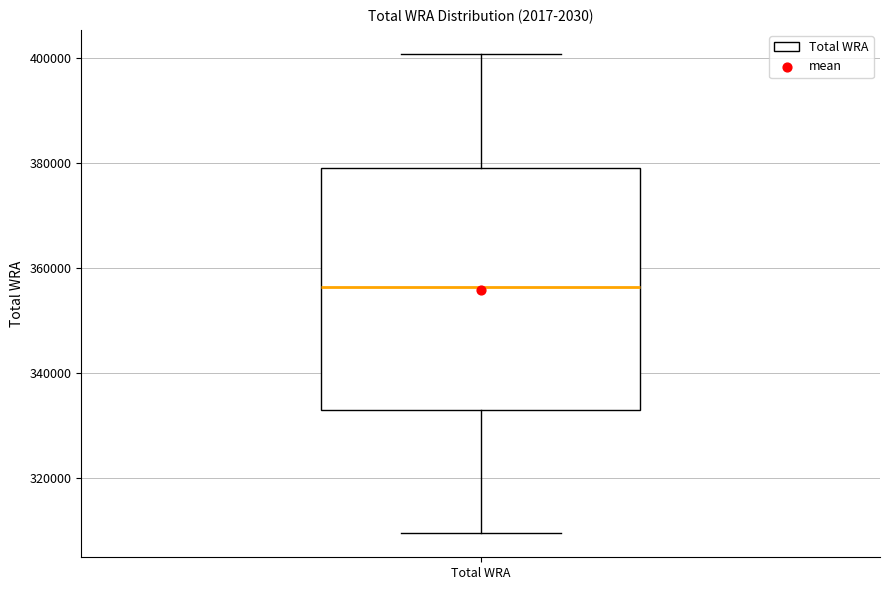

Where does the upper whisker of the box for Total WRA end on the y-axis? The values are not printed on the chart, so give them approximately, as read against the axis.

400000